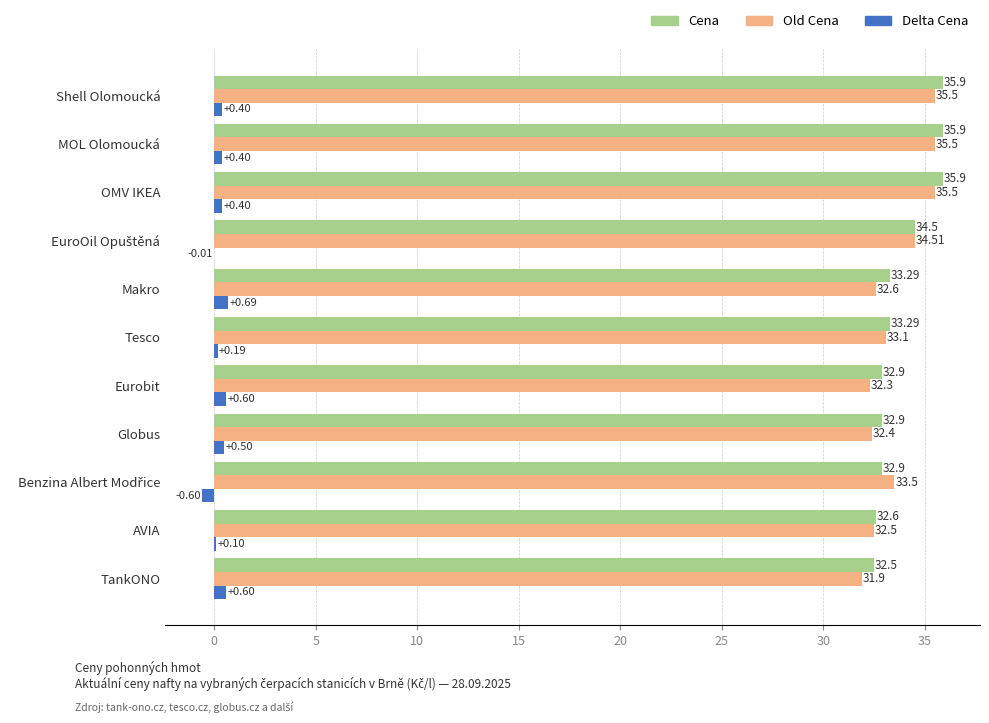

Which series has the largest total across all categories?

Cena